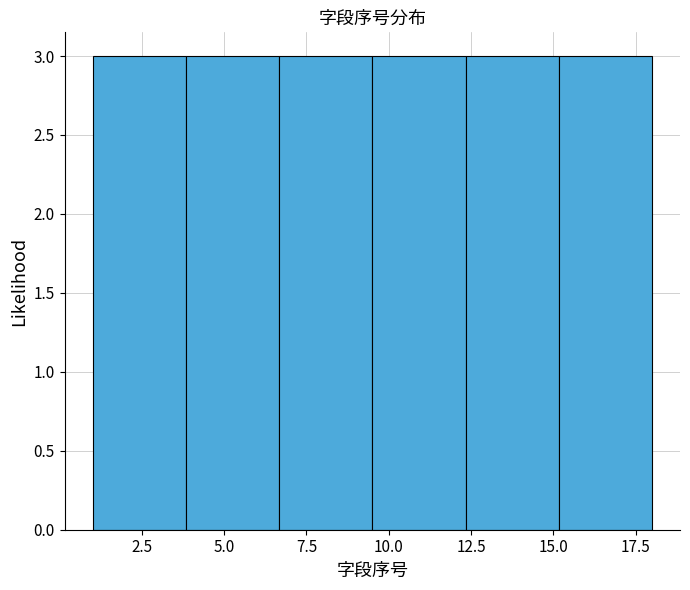

Reading left to right, transcribe this chart: for each bar, give the range it covers on the x-axis and its height. Neither the bar edges nor the heights are printed on the chart, so give them approximately, as read against the axes.

1.0 to 4.0: 3
4.0 to 6.5: 3
6.5 to 9.5: 3
9.5 to 12.5: 3
12.5 to 15.0: 3
15.0 to 18.0: 3